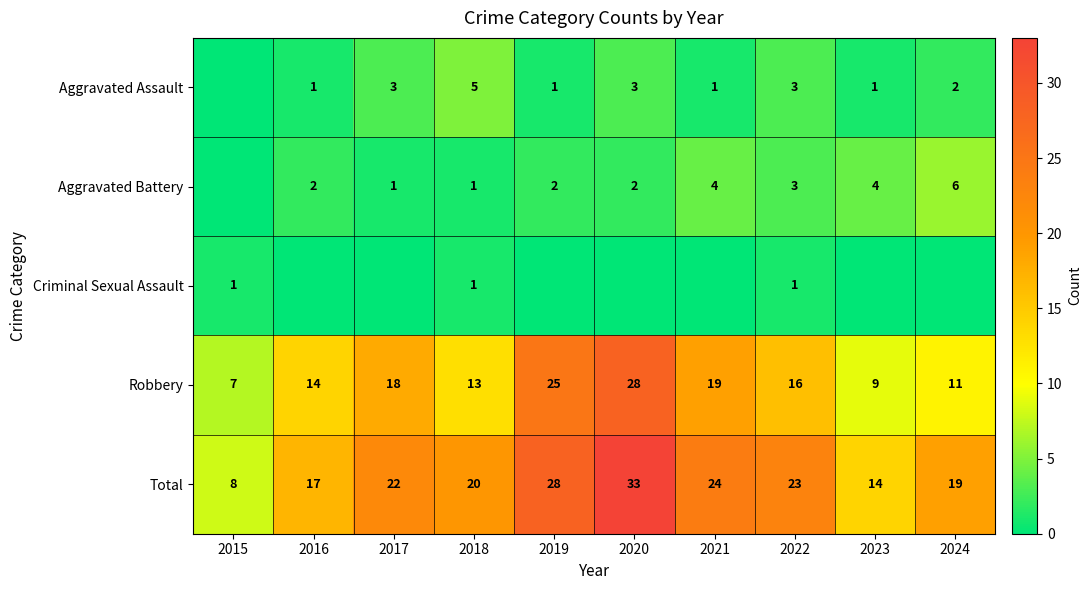

What value does the Total series have at 2018, to the nearest 10?

20